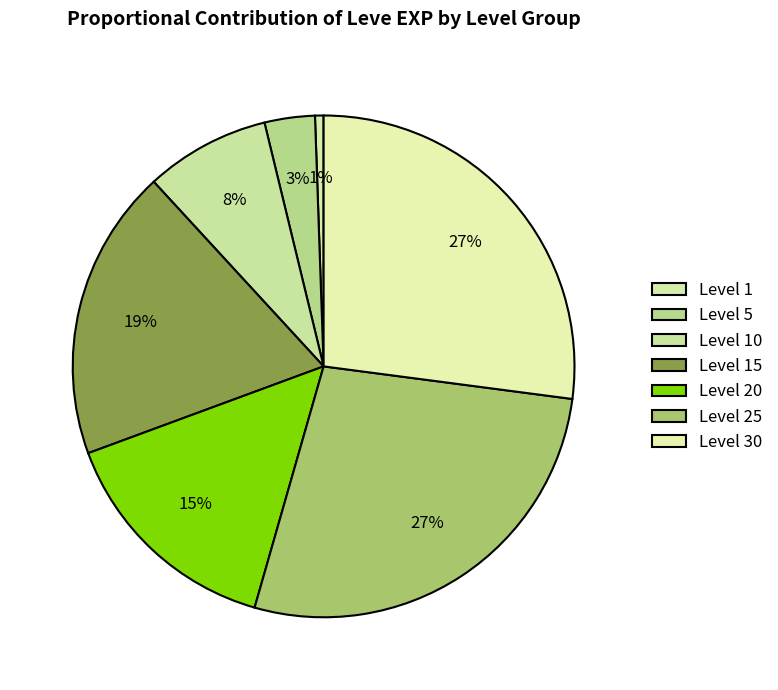

Count the number of slices in the pie.

7